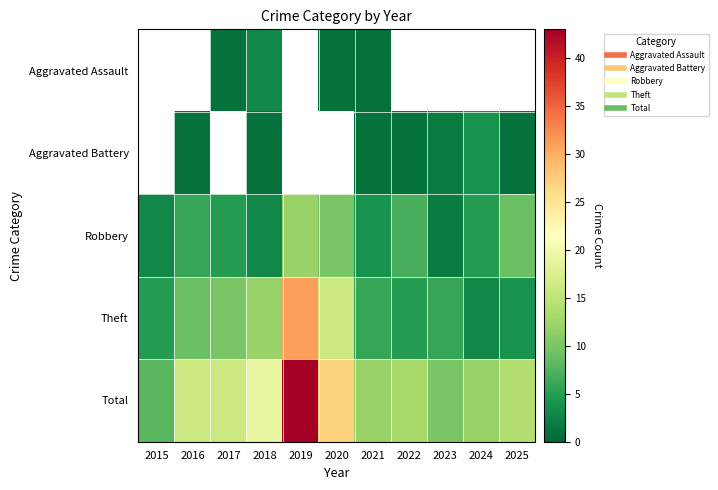

The Theft series shows 4.0 at 2025. True or false?

True